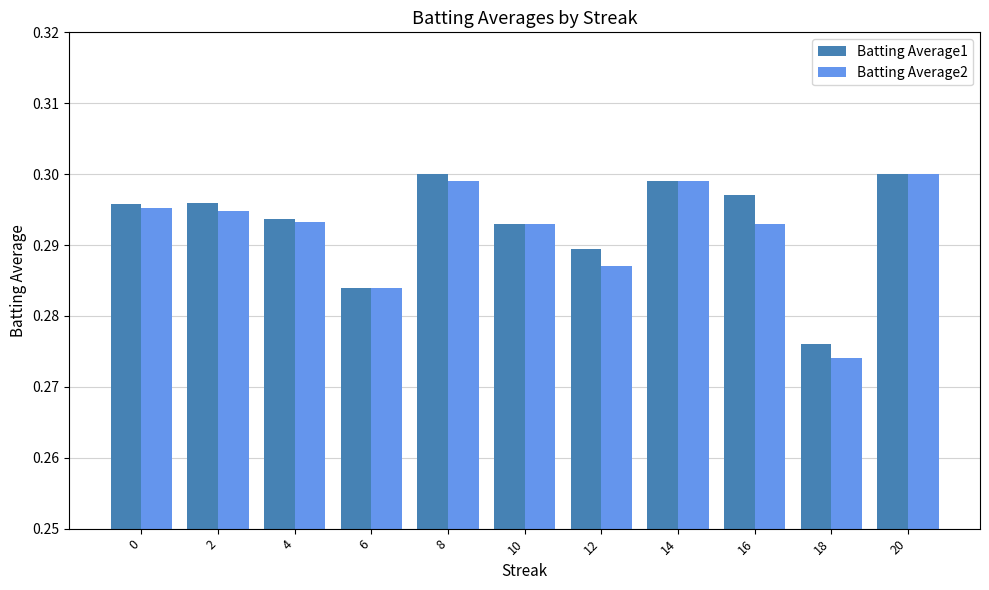

How many bars are there in each group?

2